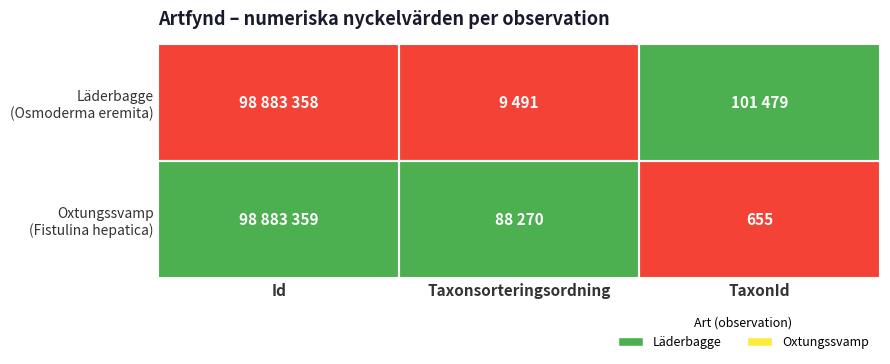

True or false: Läderbagge (Osmoderma eremita) has a value of 0 at Taxonsorteringsordning.

False